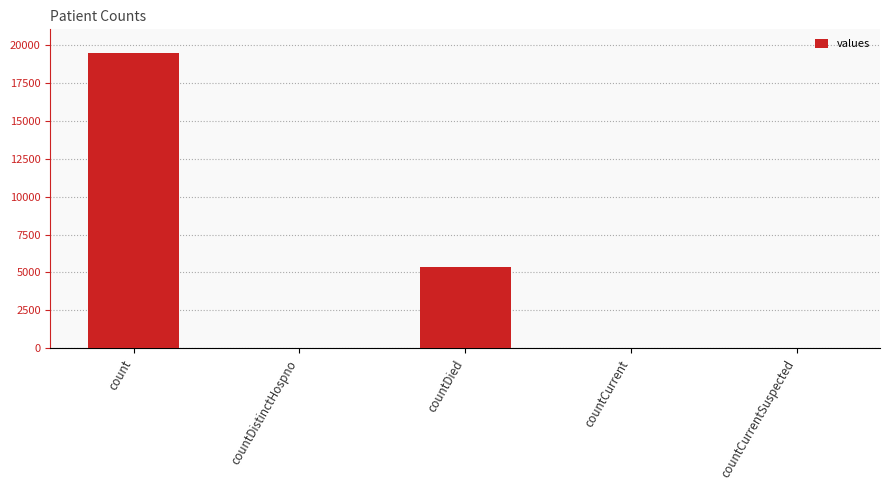

What is the maximum value shown in the chart?

19420